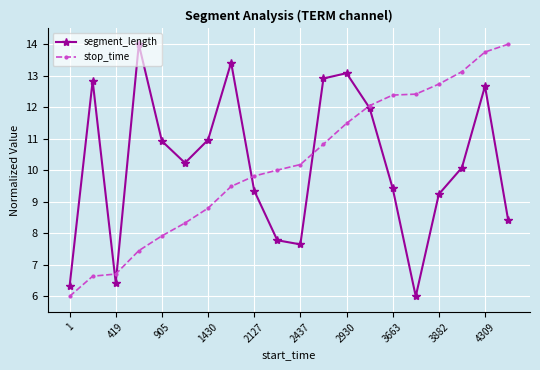

What is the maximum value for segment_length?

14.0